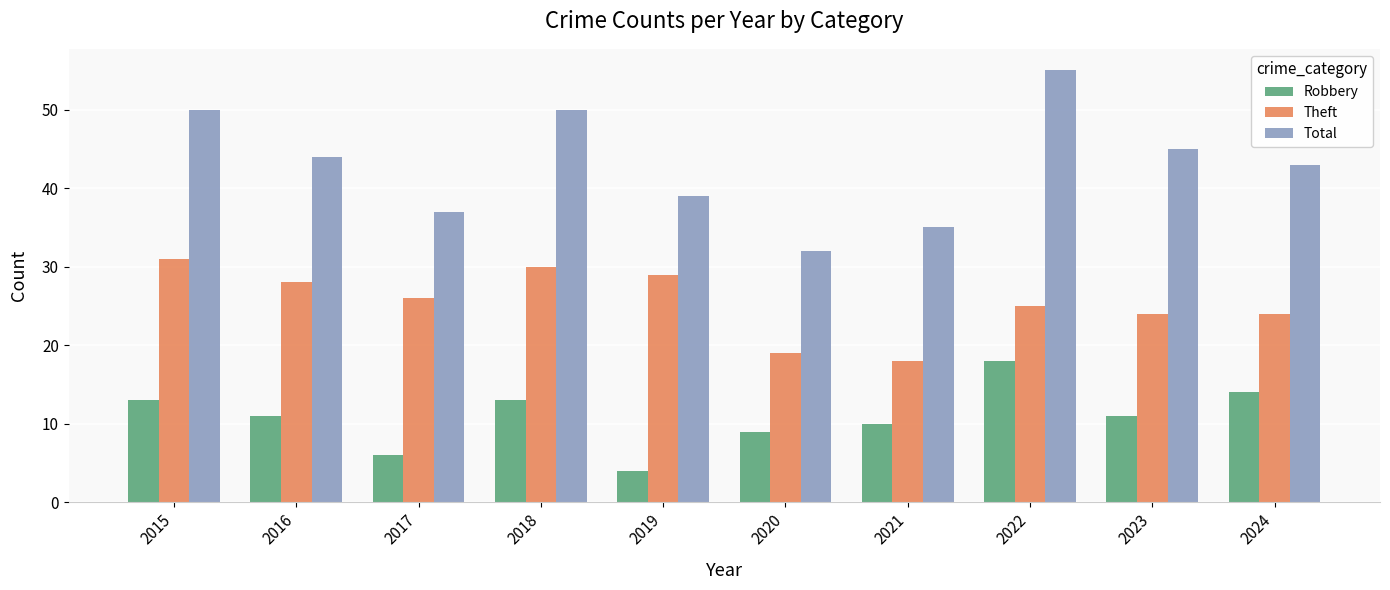

Which category has the lowest value across all series?

2019